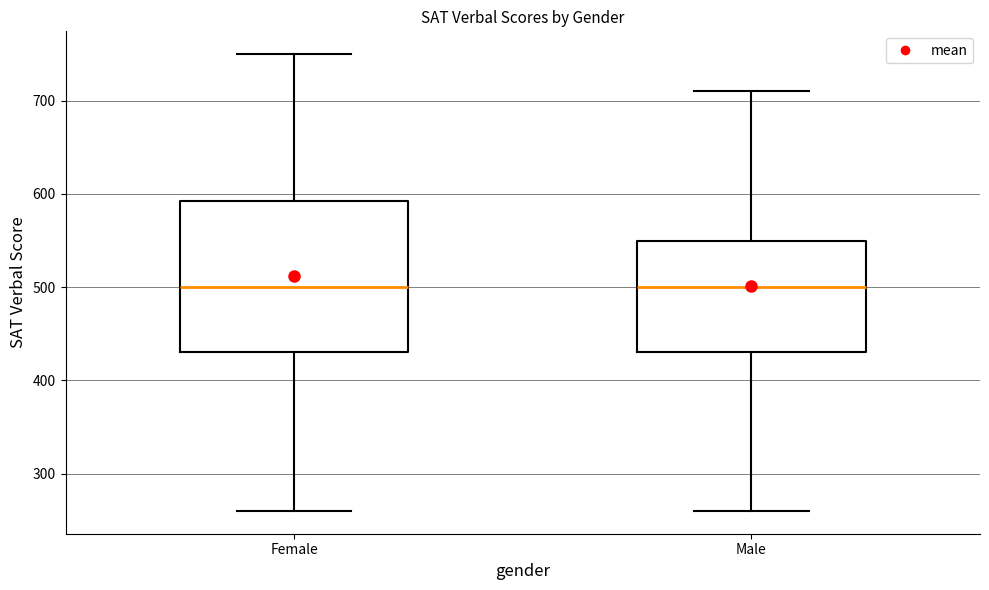

Where is the lower edge of the box for Female on the y-axis? The values are not printed on the chart, so give them approximately, as read against the axis.

430